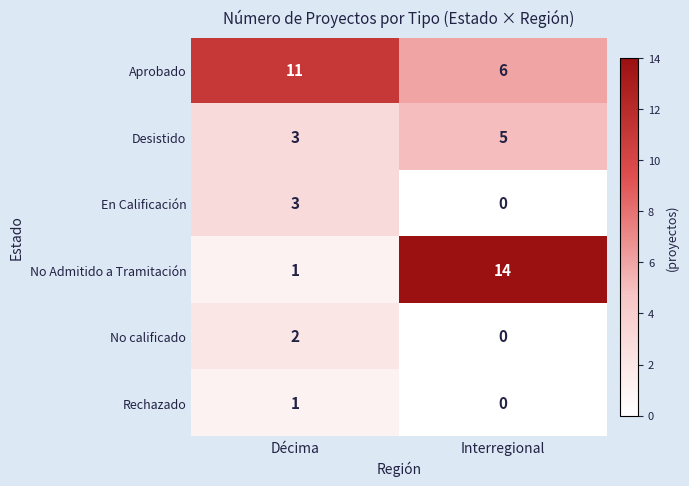

The No calificado series shows 2 at Décima. True or false?

True